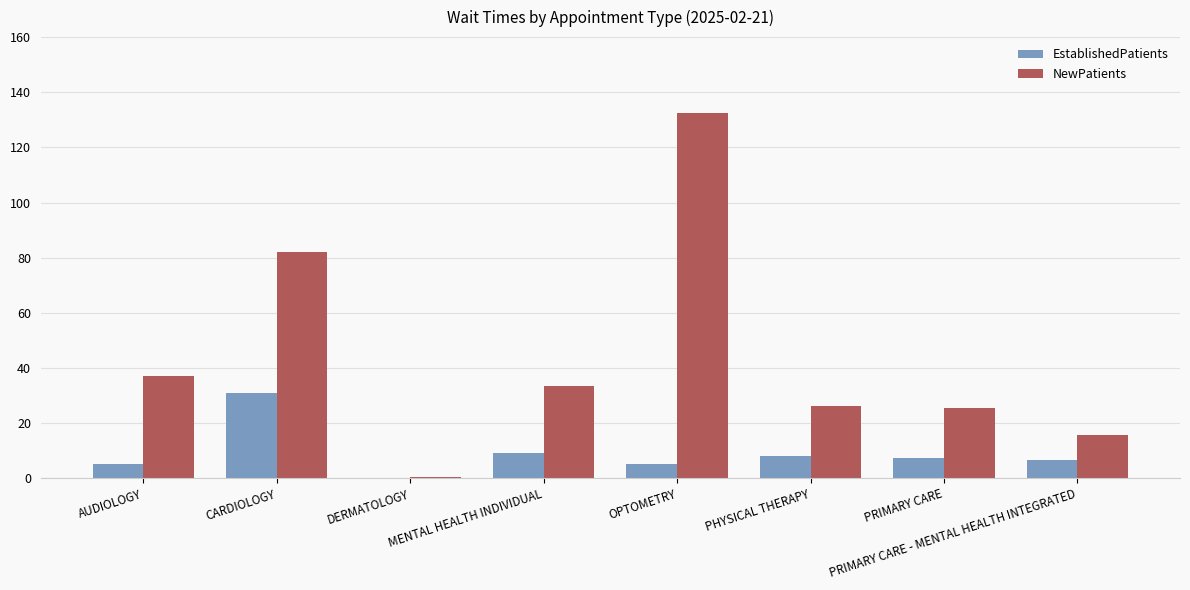

What is the sum of the EstablishedPatients values at CARDIOLOGY and MENTAL HEALTH INDIVIDUAL?

40.0